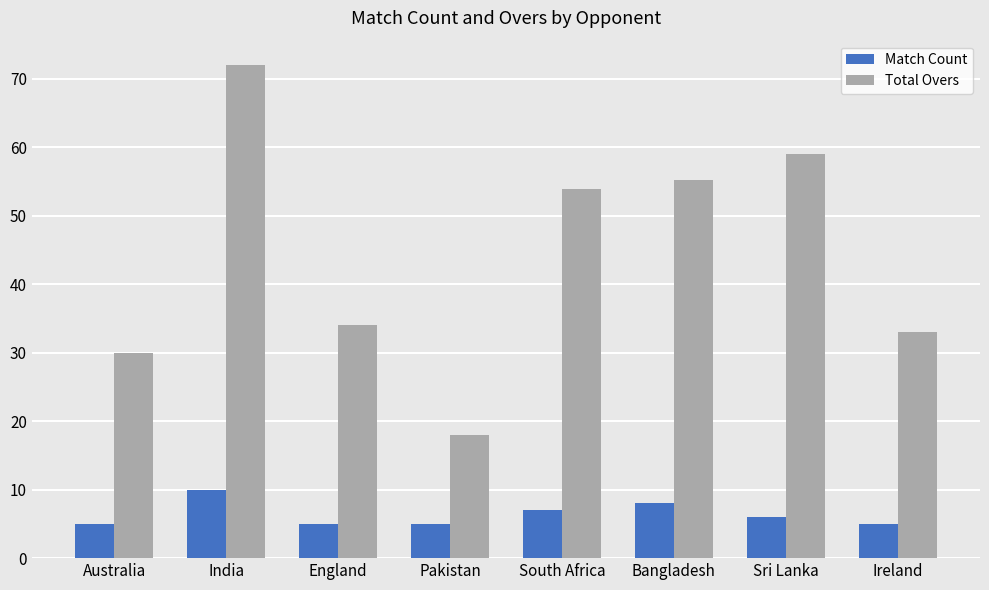

How many data points in Match Count are less than 6?

4